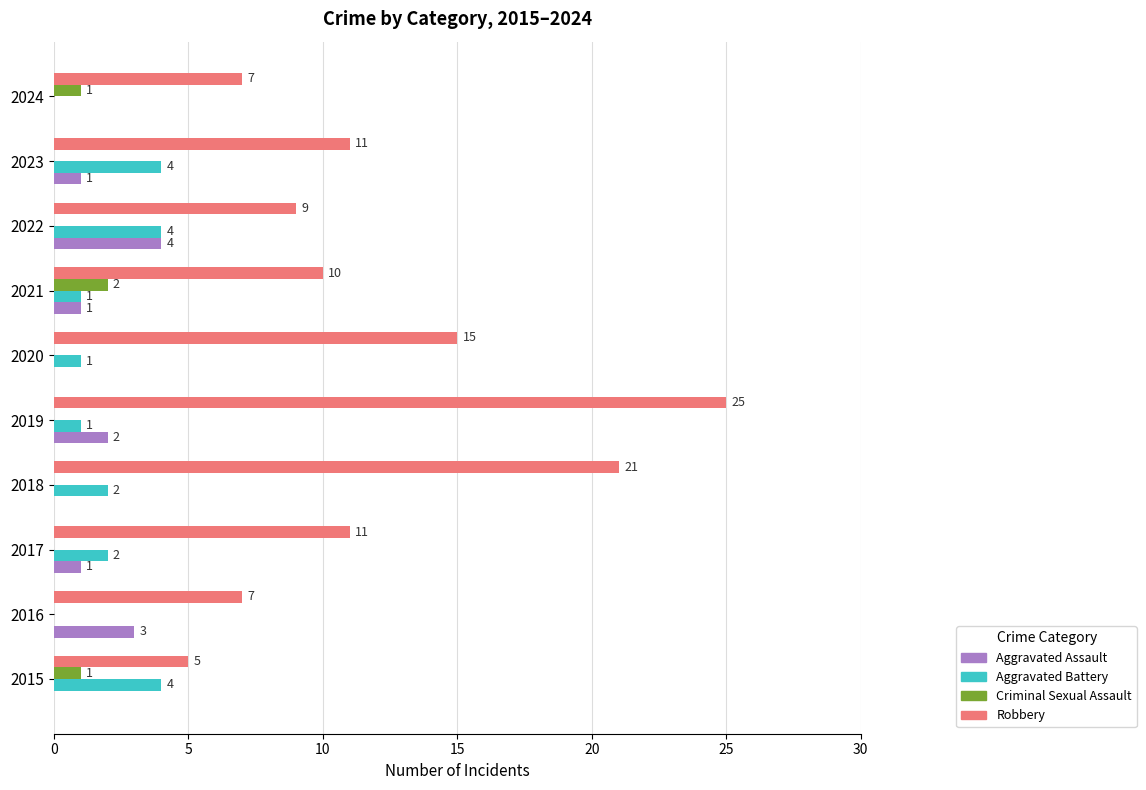

What is the sum of all Aggravated Assault values?

12